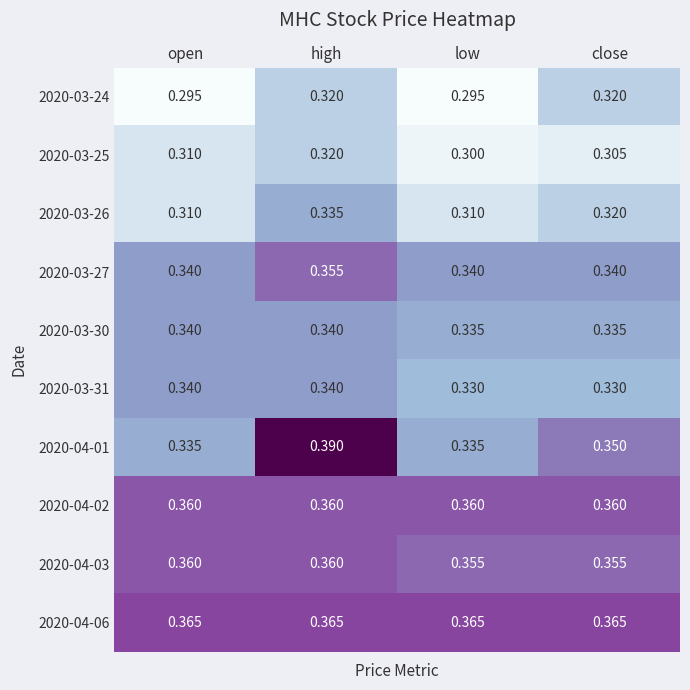

Where is 2020-03-25 nearest to the value 0?

low